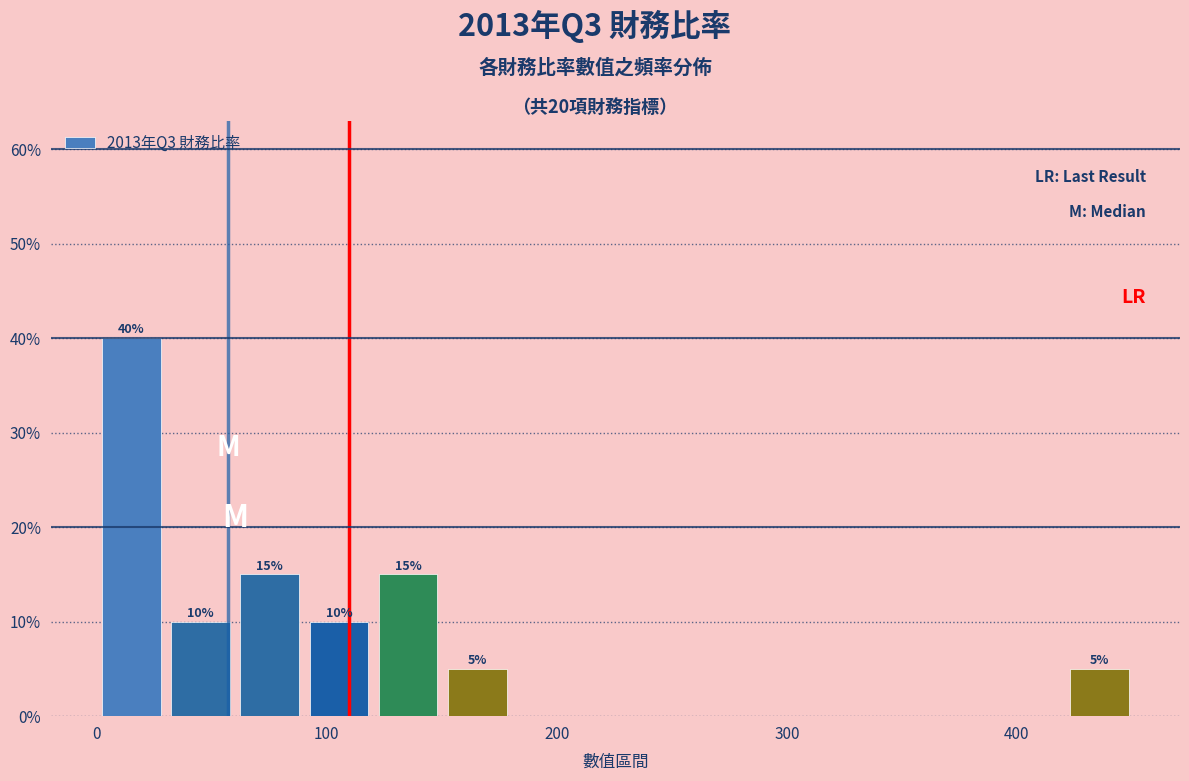

Read against the x-axis, roughly where is the centre of the tallest bar?

20